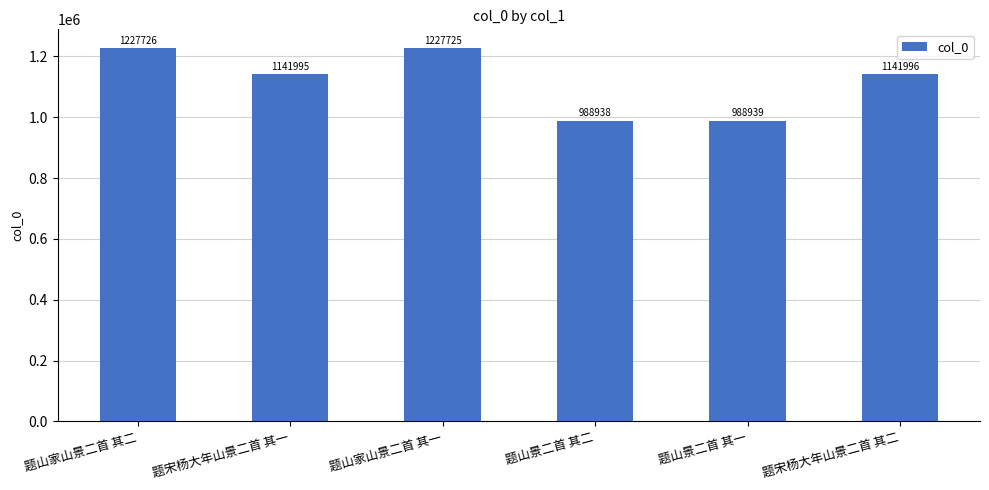

What is the value of the 5th bar from the left?

988939